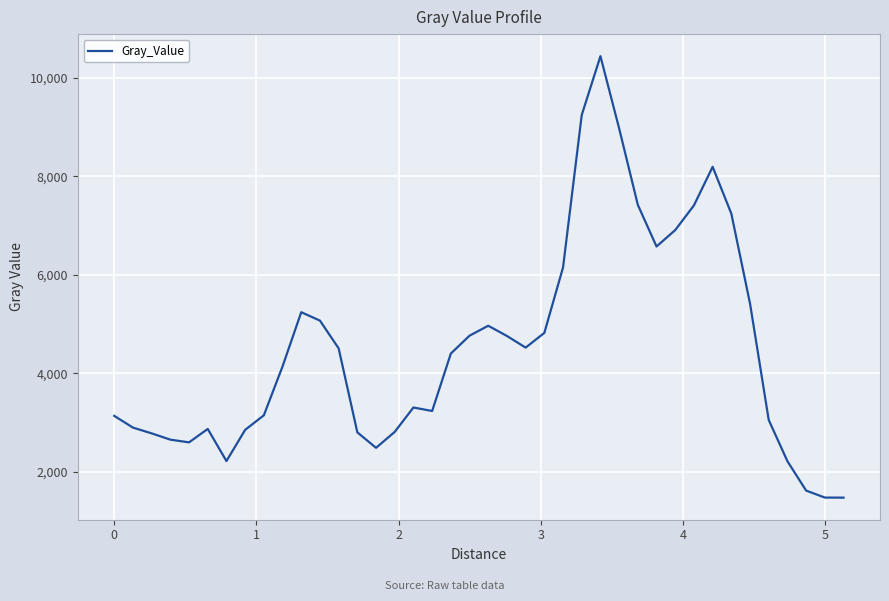

Count the number of data series in this chart.

1